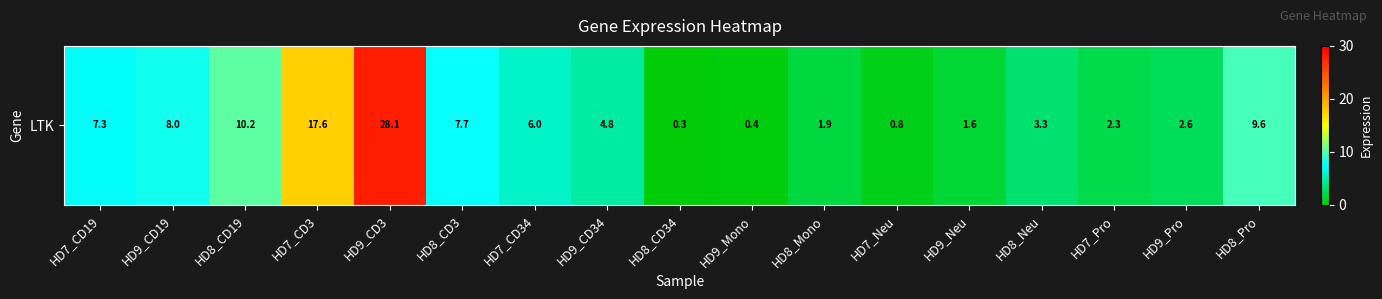

What is the difference between the maximum and minimum values?

27.8